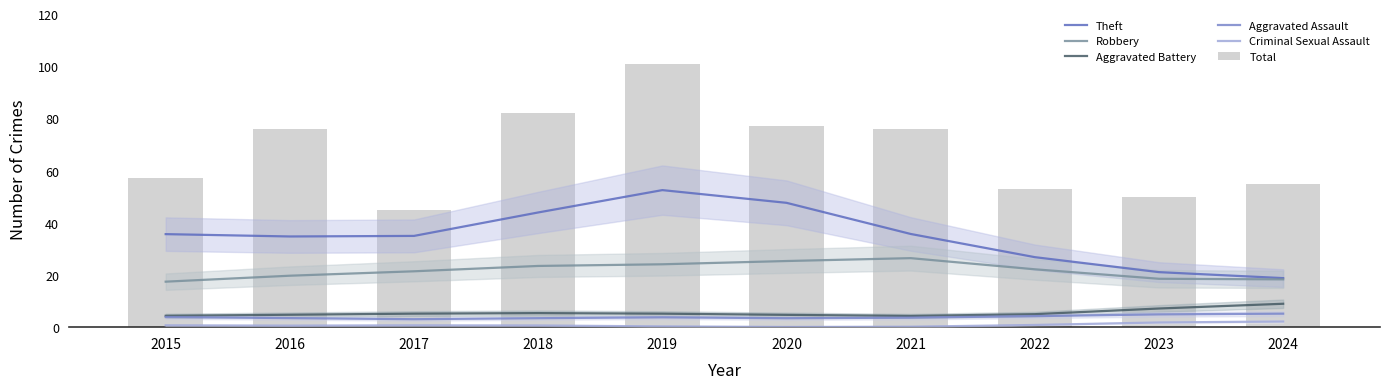

List the series in order of their peak value, lowest first.

Criminal Sexual Assault, Aggravated Assault, Aggravated Battery, Robbery, Theft, Total